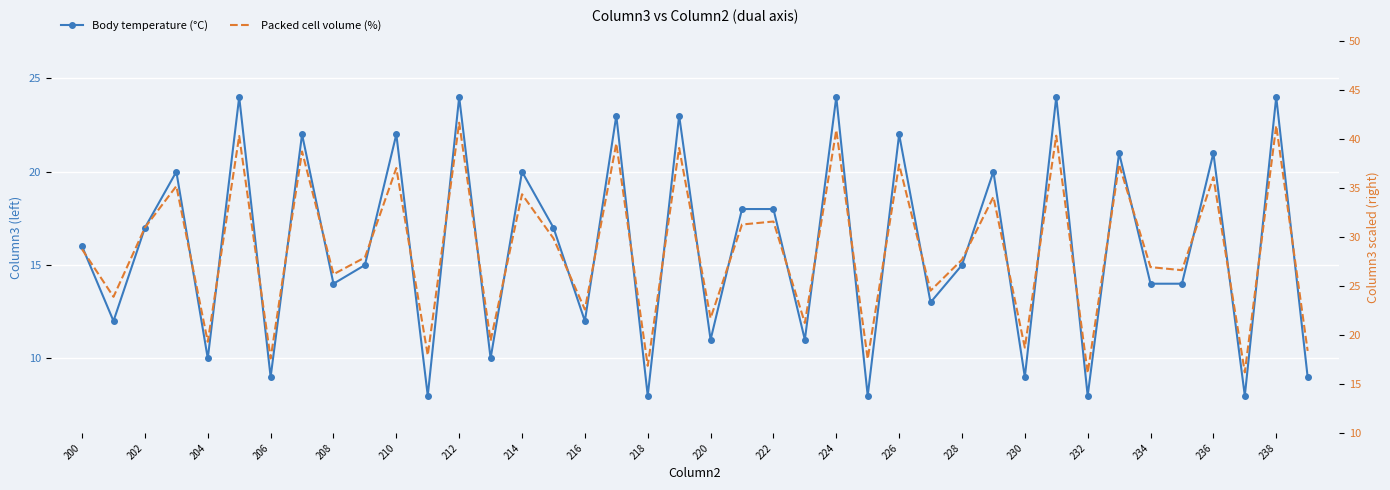

What is the difference between the maximum and minimum values in the Body temperature (°C) series?

16.0